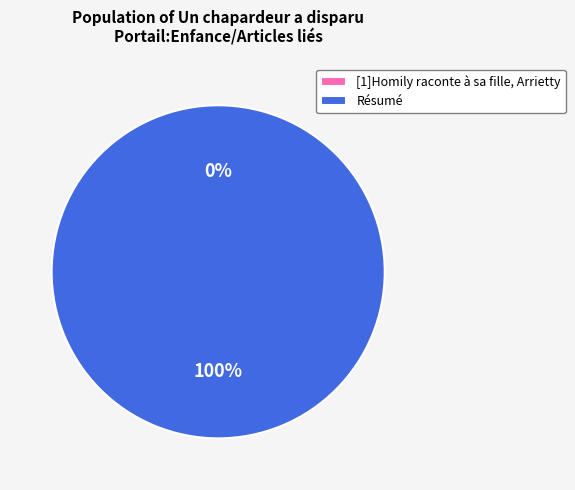

What is the change in value from [1]Homily raconte à sa fille, Arrietty to Résumé?

+1